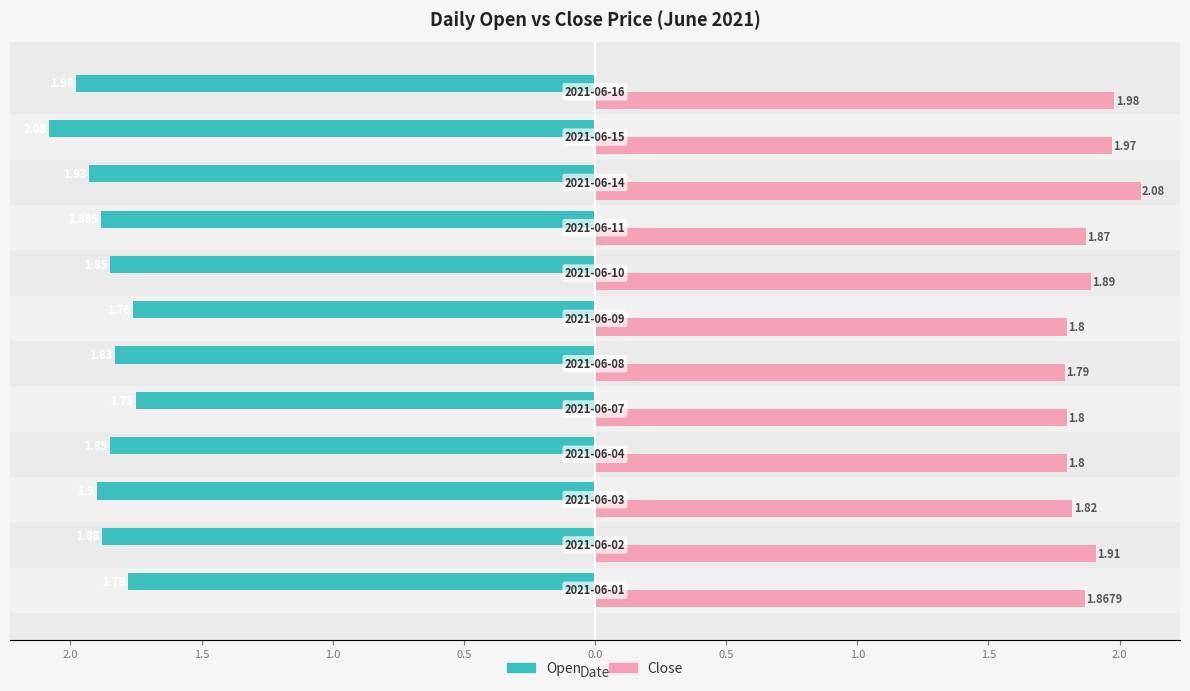

Which series has the largest range (max minus min)?

Open